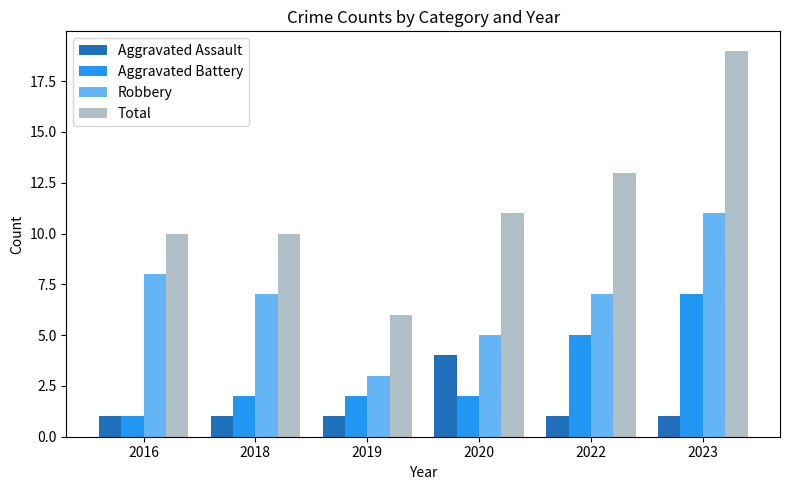

The Aggravated Battery series shows 1 at 2016. True or false?

True